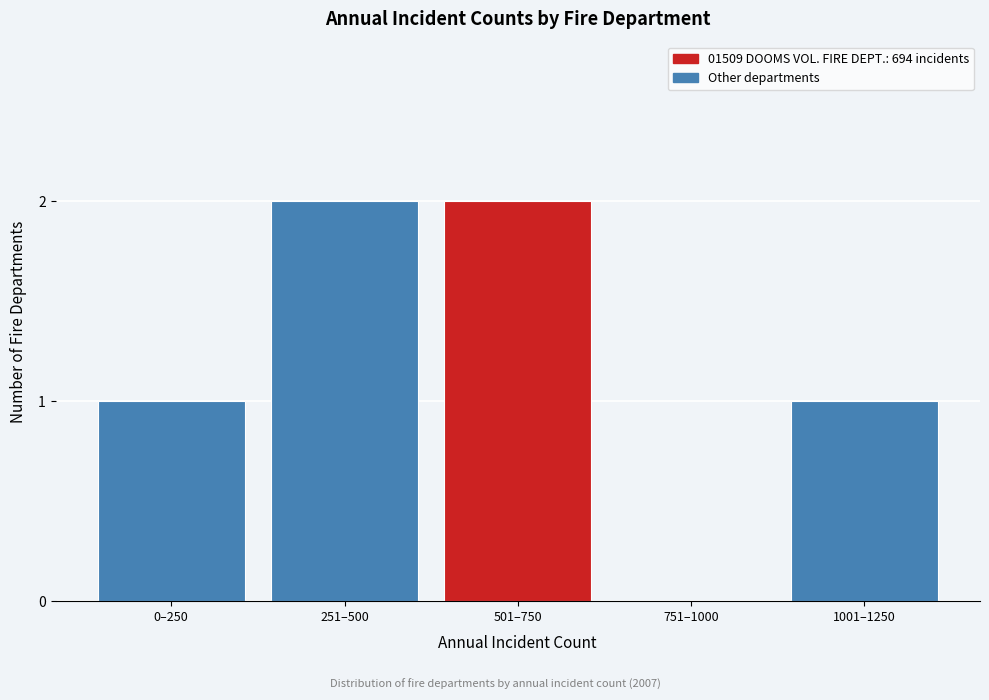

Reading left to right, list all the values displayed in this chart.

0–250=1	251–500=2	501–750=2	751–1000=0	1001–1250=1